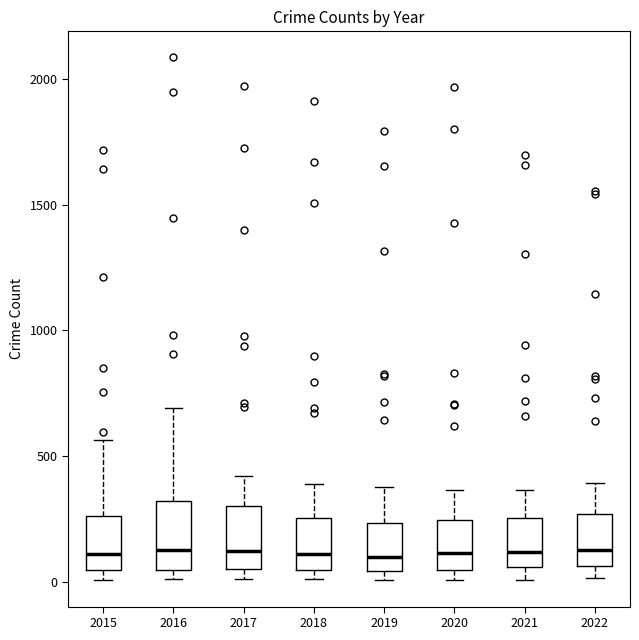

Reading left to right, read every box against the y-axis: the position of its median line, the range the box covers, and the ends of its whiskers. The values are not printed on the chart, so give them approximately, as read against the axis.

2015: median 100, box 50 to 250, whiskers 0 to 550
2016: median 150, box 50 to 300, whiskers 0 to 700
2017: median 100, box 50 to 300, whiskers 0 to 400
2018: median 100, box 50 to 250, whiskers 0 to 400
2019: median 100, box 50 to 250, whiskers 0 to 400
2020: median 100, box 50 to 250, whiskers 0 to 350
2021: median 100, box 50 to 250, whiskers 0 to 350
2022: median 150, box 50 to 250, whiskers 0 to 400